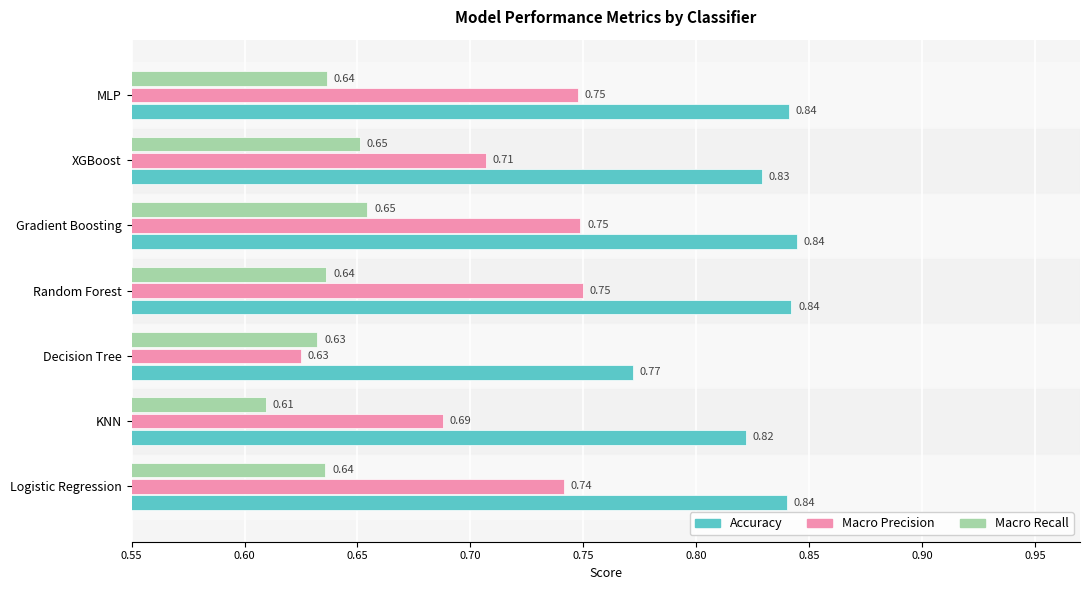

What is the total value across all series at Random Forest?

2.2